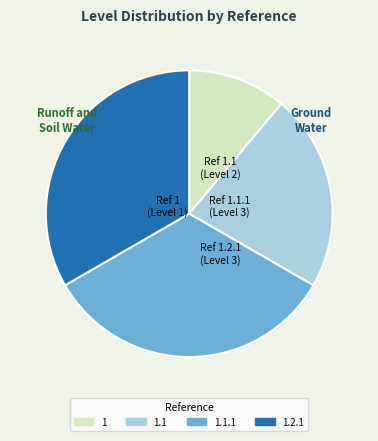

How many segments does this pie chart have?

4